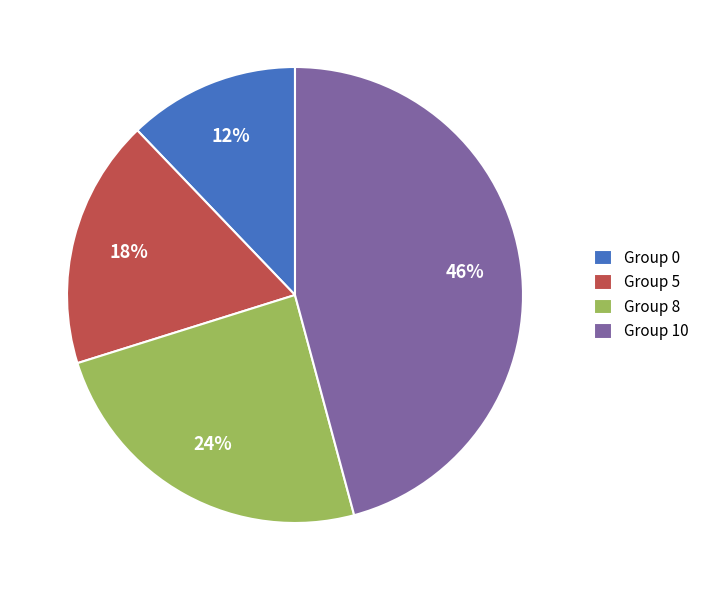

Count the number of slices in the pie.

4